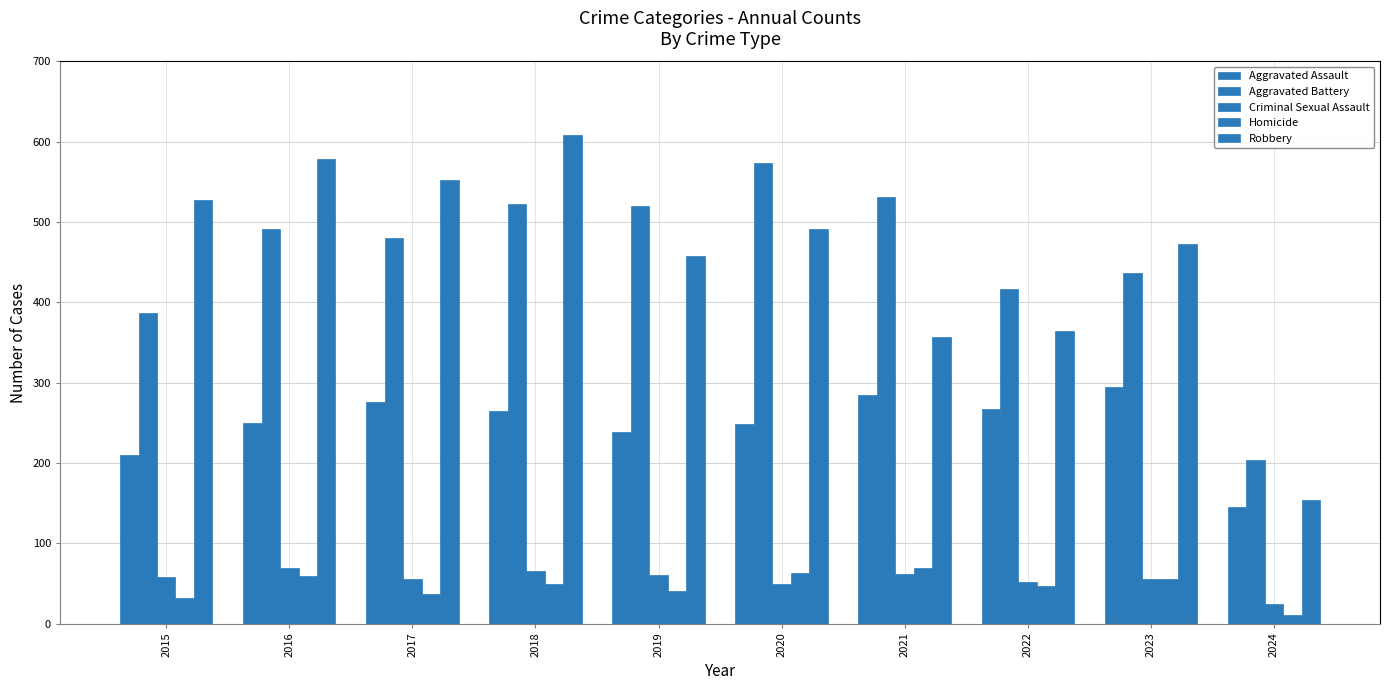

Which series changed the most between 2018 and 2021?

Robbery